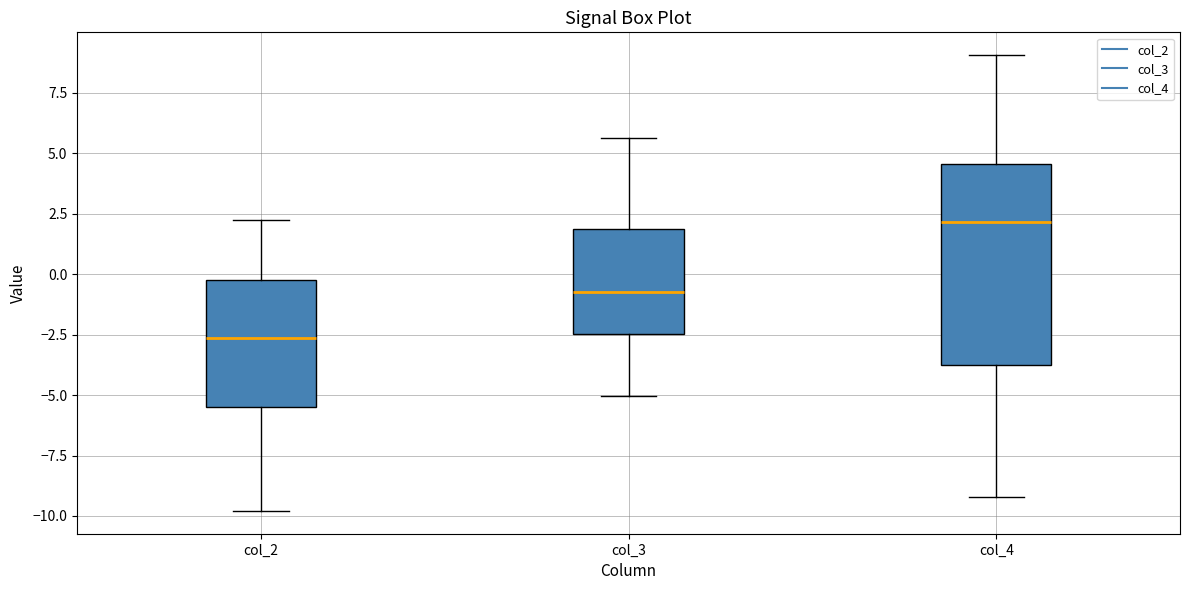

Where does the lower whisker of the box for col_4 end on the y-axis? The values are not printed on the chart, so give them approximately, as read against the axis.

-9.0